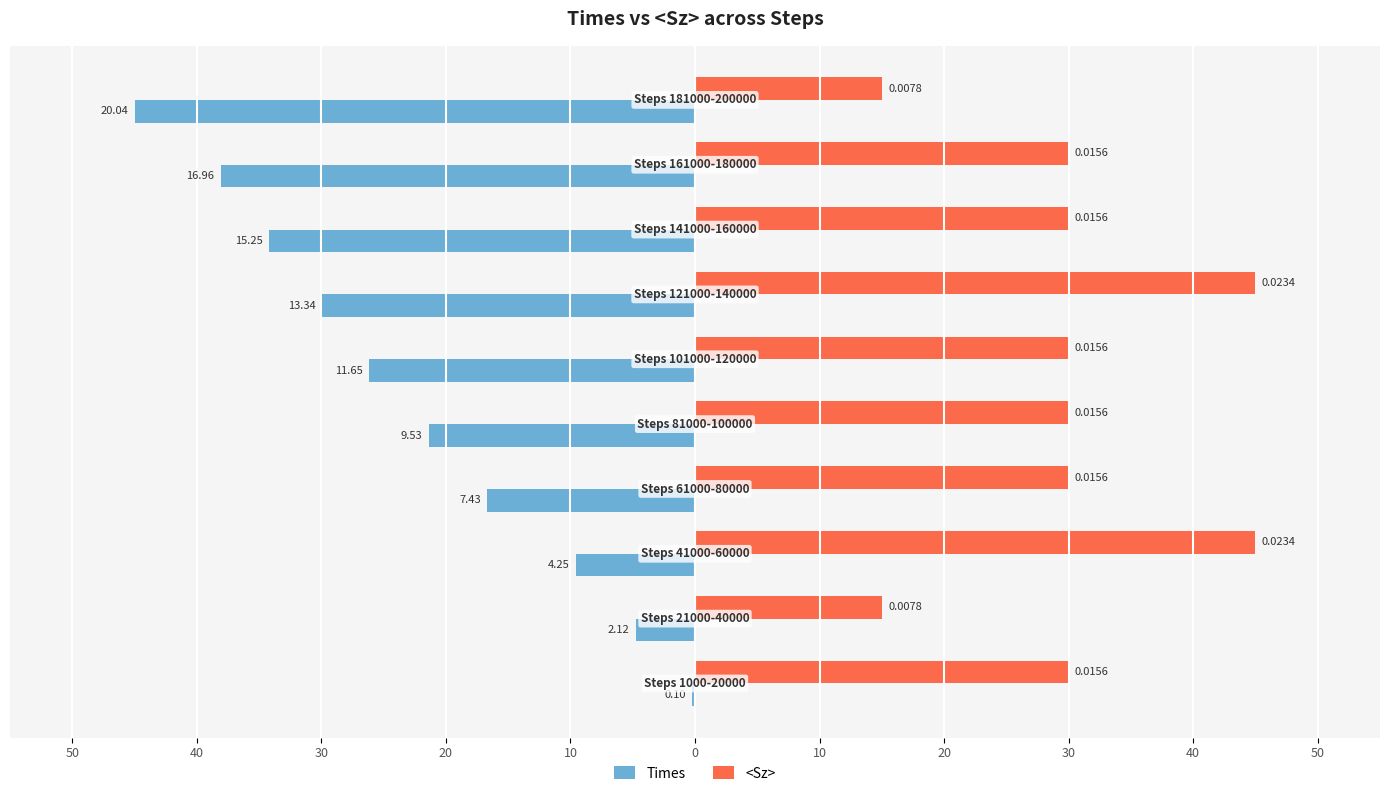

What are all the series names shown in the legend?

Times, <Sz>